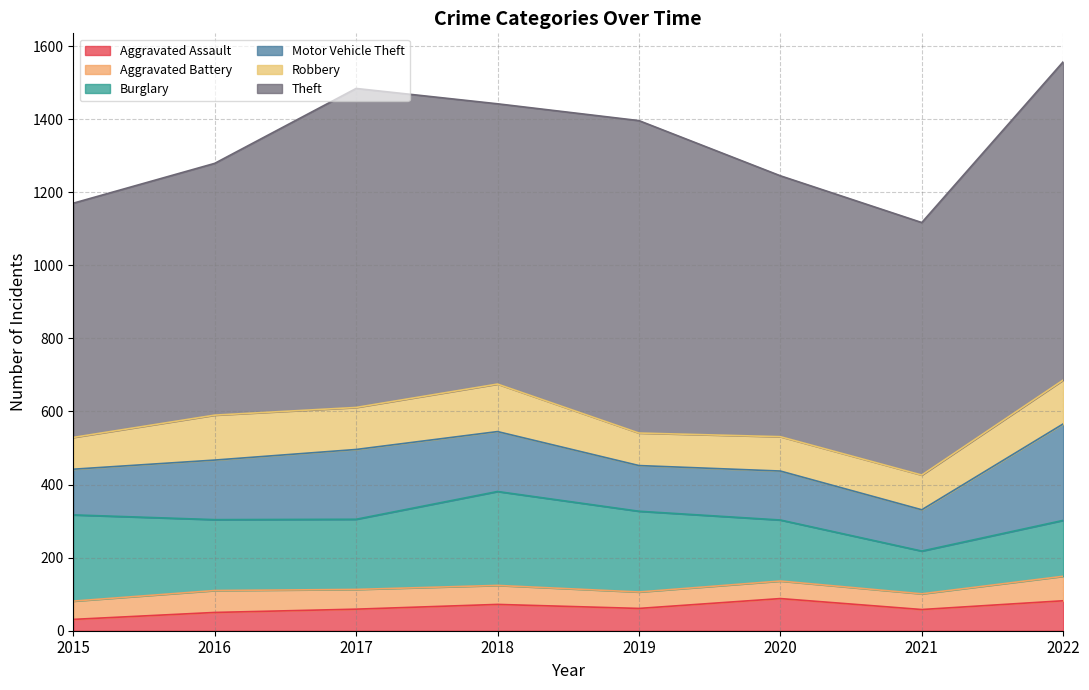

What is the total value across all series at 2022?

1557